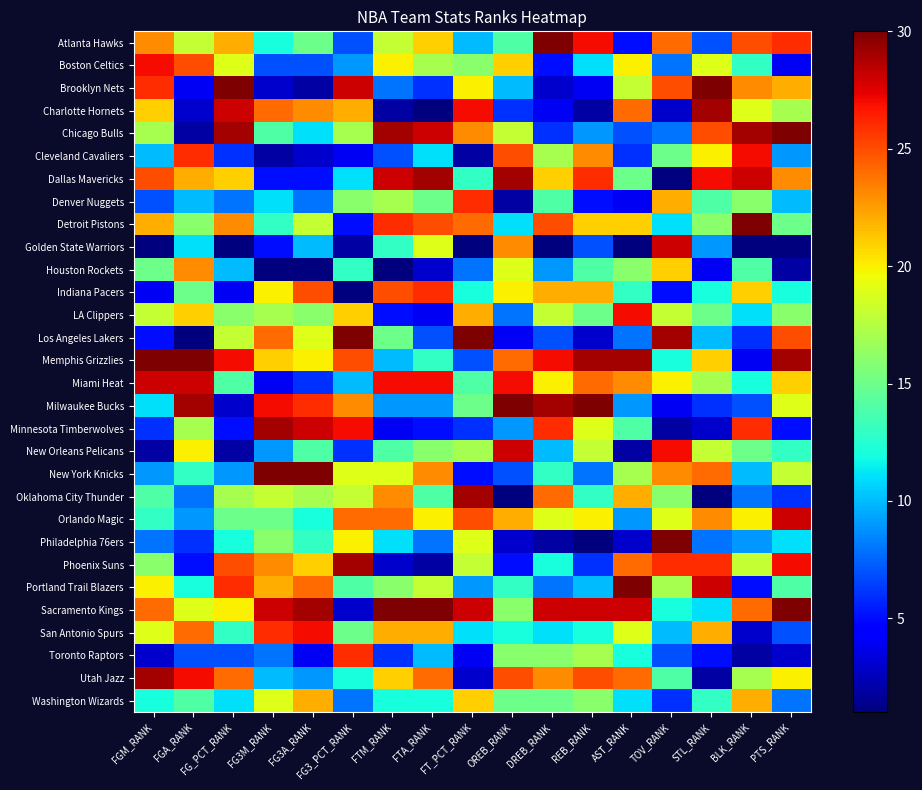

Reading left to right, transcribe all the data shown in this chart.

Atlanta Hawks: FGM_RANK=23	FGA_RANK=18	FG_PCT_RANK=22	FG3M_RANK=12	FG3A_RANK=15	FG3_PCT_RANK=7	FTM_RANK=18	FTA_RANK=21	FT_PCT_RANK=10	OREB_RANK=14	DREB_RANK=30	REB_RANK=27	AST_RANK=5	TOV_RANK=24	STL_RANK=7	BLK_RANK=25	PTS_RANK=26
Boston Celtics: FGM_RANK=27	FGA_RANK=25	FG_PCT_RANK=19	FG3M_RANK=7	FG3A_RANK=7	FG3_PCT_RANK=9	FTM_RANK=20	FTA_RANK=17	FT_PCT_RANK=16	OREB_RANK=21	DREB_RANK=5	REB_RANK=11	AST_RANK=20	TOV_RANK=8	STL_RANK=19	BLK_RANK=13	PTS_RANK=4
Brooklyn Nets: FGM_RANK=26	FGA_RANK=4	FG_PCT_RANK=30	FG3M_RANK=3	FG3A_RANK=2	FG3_PCT_RANK=28	FTM_RANK=8	FTA_RANK=6	FT_PCT_RANK=20	OREB_RANK=10	DREB_RANK=3	REB_RANK=4	AST_RANK=18	TOV_RANK=25	STL_RANK=30	BLK_RANK=23	PTS_RANK=22
Charlotte Hornets: FGM_RANK=21	FGA_RANK=3	FG_PCT_RANK=28	FG3M_RANK=24	FG3A_RANK=23	FG3_PCT_RANK=22	FTM_RANK=2	FTA_RANK=1	FT_PCT_RANK=27	OREB_RANK=6	DREB_RANK=4	REB_RANK=2	AST_RANK=24	TOV_RANK=3	STL_RANK=29	BLK_RANK=19	PTS_RANK=17
Chicago Bulls: FGM_RANK=17	FGA_RANK=2	FG_PCT_RANK=29	FG3M_RANK=14	FG3A_RANK=11	FG3_PCT_RANK=17	FTM_RANK=29	FTA_RANK=28	FT_PCT_RANK=23	OREB_RANK=18	DREB_RANK=6	REB_RANK=9	AST_RANK=7	TOV_RANK=8	STL_RANK=25	BLK_RANK=29	PTS_RANK=30
Cleveland Cavaliers: FGM_RANK=10	FGA_RANK=26	FG_PCT_RANK=6	FG3M_RANK=2	FG3A_RANK=3	FG3_PCT_RANK=4	FTM_RANK=7	FTA_RANK=11	FT_PCT_RANK=2	OREB_RANK=25	DREB_RANK=17	REB_RANK=23	AST_RANK=6	TOV_RANK=15	STL_RANK=20	BLK_RANK=27	PTS_RANK=9
Dallas Mavericks: FGM_RANK=25	FGA_RANK=22	FG_PCT_RANK=21	FG3M_RANK=5	FG3A_RANK=5	FG3_PCT_RANK=11	FTM_RANK=28	FTA_RANK=29	FT_PCT_RANK=13	OREB_RANK=29	DREB_RANK=21	REB_RANK=26	AST_RANK=15	TOV_RANK=1	STL_RANK=27	BLK_RANK=28	PTS_RANK=23
Denver Nuggets: FGM_RANK=7	FGA_RANK=10	FG_PCT_RANK=8	FG3M_RANK=11	FG3A_RANK=8	FG3_PCT_RANK=16	FTM_RANK=17	FTA_RANK=15	FT_PCT_RANK=26	OREB_RANK=2	DREB_RANK=14	REB_RANK=5	AST_RANK=4	TOV_RANK=22	STL_RANK=14	BLK_RANK=16	PTS_RANK=10
Detroit Pistons: FGM_RANK=22	FGA_RANK=16	FG_PCT_RANK=23	FG3M_RANK=13	FG3A_RANK=18	FG3_PCT_RANK=5	FTM_RANK=26	FTA_RANK=25	FT_PCT_RANK=24	OREB_RANK=11	DREB_RANK=25	REB_RANK=21	AST_RANK=21	TOV_RANK=11	STL_RANK=16	BLK_RANK=30	PTS_RANK=15
Golden State Warriors: FGM_RANK=1	FGA_RANK=11	FG_PCT_RANK=1	FG3M_RANK=5	FG3A_RANK=10	FG3_PCT_RANK=2	FTM_RANK=13	FTA_RANK=19	FT_PCT_RANK=1	OREB_RANK=23	DREB_RANK=1	REB_RANK=7	AST_RANK=1	TOV_RANK=28	STL_RANK=9	BLK_RANK=1	PTS_RANK=1
Houston Rockets: FGM_RANK=15	FGA_RANK=23	FG_PCT_RANK=10	FG3M_RANK=1	FG3A_RANK=1	FG3_PCT_RANK=13	FTM_RANK=1	FTA_RANK=3	FT_PCT_RANK=8	OREB_RANK=19	DREB_RANK=9	REB_RANK=14	AST_RANK=16	TOV_RANK=21	STL_RANK=4	BLK_RANK=14	PTS_RANK=2
Indiana Pacers: FGM_RANK=4	FGA_RANK=15	FG_PCT_RANK=4	FG3M_RANK=20	FG3A_RANK=25	FG3_PCT_RANK=1	FTM_RANK=25	FTA_RANK=26	FT_PCT_RANK=12	OREB_RANK=20	DREB_RANK=22	REB_RANK=22	AST_RANK=13	TOV_RANK=5	STL_RANK=12	BLK_RANK=21	PTS_RANK=12
LA Clippers: FGM_RANK=18	FGA_RANK=21	FG_PCT_RANK=16	FG3M_RANK=17	FG3A_RANK=16	FG3_PCT_RANK=21	FTM_RANK=5	FTA_RANK=4	FT_PCT_RANK=22	OREB_RANK=8	DREB_RANK=18	REB_RANK=15	AST_RANK=27	TOV_RANK=18	STL_RANK=15	BLK_RANK=11	PTS_RANK=16
Los Angeles Lakers: FGM_RANK=5	FGA_RANK=1	FG_PCT_RANK=18	FG3M_RANK=24	FG3A_RANK=19	FG3_PCT_RANK=30	FTM_RANK=15	FTA_RANK=7	FT_PCT_RANK=30	OREB_RANK=4	DREB_RANK=7	REB_RANK=3	AST_RANK=8	TOV_RANK=29	STL_RANK=10	BLK_RANK=6	PTS_RANK=25
Memphis Grizzlies: FGM_RANK=30	FGA_RANK=30	FG_PCT_RANK=27	FG3M_RANK=21	FG3A_RANK=20	FG3_PCT_RANK=25	FTM_RANK=10	FTA_RANK=13	FT_PCT_RANK=7	OREB_RANK=24	DREB_RANK=27	REB_RANK=29	AST_RANK=29	TOV_RANK=12	STL_RANK=21	BLK_RANK=4	PTS_RANK=29
Miami Heat: FGM_RANK=28	FGA_RANK=28	FG_PCT_RANK=14	FG3M_RANK=4	FG3A_RANK=6	FG3_PCT_RANK=10	FTM_RANK=27	FTA_RANK=27	FT_PCT_RANK=14	OREB_RANK=27	DREB_RANK=20	REB_RANK=24	AST_RANK=23	TOV_RANK=20	STL_RANK=17	BLK_RANK=12	PTS_RANK=21
Milwaukee Bucks: FGM_RANK=11	FGA_RANK=29	FG_PCT_RANK=3	FG3M_RANK=27	FG3A_RANK=26	FG3_PCT_RANK=23	FTM_RANK=9	FTA_RANK=9	FT_PCT_RANK=15	OREB_RANK=30	DREB_RANK=29	REB_RANK=30	AST_RANK=9	TOV_RANK=4	STL_RANK=6	BLK_RANK=7	PTS_RANK=19
Minnesota Timberwolves: FGM_RANK=6	FGA_RANK=17	FG_PCT_RANK=5	FG3M_RANK=29	FG3A_RANK=28	FG3_PCT_RANK=27	FTM_RANK=4	FTA_RANK=5	FT_PCT_RANK=6	OREB_RANK=9	DREB_RANK=26	REB_RANK=19	AST_RANK=14	TOV_RANK=2	STL_RANK=3	BLK_RANK=26	PTS_RANK=5
New Orleans Pelicans: FGM_RANK=2	FGA_RANK=20	FG_PCT_RANK=2	FG3M_RANK=9	FG3A_RANK=14	FG3_PCT_RANK=6	FTM_RANK=14	FTA_RANK=16	FT_PCT_RANK=17	OREB_RANK=28	DREB_RANK=10	REB_RANK=18	AST_RANK=2	TOV_RANK=27	STL_RANK=18	BLK_RANK=15	PTS_RANK=13
New York Knicks: FGM_RANK=9	FGA_RANK=13	FG_PCT_RANK=9	FG3M_RANK=30	FG3A_RANK=30	FG3_PCT_RANK=19	FTM_RANK=19	FTA_RANK=23	FT_PCT_RANK=5	OREB_RANK=7	DREB_RANK=13	REB_RANK=8	AST_RANK=17	TOV_RANK=23	STL_RANK=24	BLK_RANK=10	PTS_RANK=18
Oklahoma City Thunder: FGM_RANK=14	FGA_RANK=8	FG_PCT_RANK=17	FG3M_RANK=18	FG3A_RANK=17	FG3_PCT_RANK=18	FTM_RANK=23	FTA_RANK=14	FT_PCT_RANK=29	OREB_RANK=1	DREB_RANK=24	REB_RANK=13	AST_RANK=22	TOV_RANK=16	STL_RANK=1	BLK_RANK=8	PTS_RANK=6
Orlando Magic: FGM_RANK=13	FGA_RANK=9	FG_PCT_RANK=15	FG3M_RANK=15	FG3A_RANK=12	FG3_PCT_RANK=24	FTM_RANK=24	FTA_RANK=20	FT_PCT_RANK=25	OREB_RANK=22	DREB_RANK=19	REB_RANK=20	AST_RANK=9	TOV_RANK=19	STL_RANK=23	BLK_RANK=20	PTS_RANK=28
Philadelphia 76ers: FGM_RANK=8	FGA_RANK=6	FG_PCT_RANK=12	FG3M_RANK=16	FG3A_RANK=13	FG3_PCT_RANK=20	FTM_RANK=11	FTA_RANK=8	FT_PCT_RANK=19	OREB_RANK=3	DREB_RANK=2	REB_RANK=1	AST_RANK=3	TOV_RANK=30	STL_RANK=8	BLK_RANK=9	PTS_RANK=11
Phoenix Suns: FGM_RANK=16	FGA_RANK=5	FG_PCT_RANK=25	FG3M_RANK=23	FG3A_RANK=21	FG3_PCT_RANK=29	FTM_RANK=3	FTA_RANK=2	FT_PCT_RANK=18	OREB_RANK=5	DREB_RANK=12	REB_RANK=6	AST_RANK=24	TOV_RANK=26	STL_RANK=26	BLK_RANK=18	PTS_RANK=27
Portland Trail Blazers: FGM_RANK=20	FGA_RANK=12	FG_PCT_RANK=26	FG3M_RANK=22	FG3A_RANK=24	FG3_PCT_RANK=14	FTM_RANK=16	FTA_RANK=18	FT_PCT_RANK=9	OREB_RANK=13	DREB_RANK=8	REB_RANK=10	AST_RANK=30	TOV_RANK=17	STL_RANK=28	BLK_RANK=5	PTS_RANK=14
Sacramento Kings: FGM_RANK=24	FGA_RANK=19	FG_PCT_RANK=20	FG3M_RANK=28	FG3A_RANK=29	FG3_PCT_RANK=3	FTM_RANK=30	FTA_RANK=30	FT_PCT_RANK=28	OREB_RANK=16	DREB_RANK=28	REB_RANK=28	AST_RANK=28	TOV_RANK=12	STL_RANK=11	BLK_RANK=24	PTS_RANK=30
San Antonio Spurs: FGM_RANK=19	FGA_RANK=24	FG_PCT_RANK=13	FG3M_RANK=26	FG3A_RANK=27	FG3_PCT_RANK=15	FTM_RANK=22	FTA_RANK=22	FT_PCT_RANK=11	OREB_RANK=12	DREB_RANK=11	REB_RANK=12	AST_RANK=19	TOV_RANK=10	STL_RANK=22	BLK_RANK=3	PTS_RANK=7
Toronto Raptors: FGM_RANK=3	FGA_RANK=7	FG_PCT_RANK=7	FG3M_RANK=8	FG3A_RANK=4	FG3_PCT_RANK=26	FTM_RANK=6	FTA_RANK=10	FT_PCT_RANK=4	OREB_RANK=16	DREB_RANK=16	REB_RANK=17	AST_RANK=12	TOV_RANK=7	STL_RANK=5	BLK_RANK=2	PTS_RANK=3
Utah Jazz: FGM_RANK=29	FGA_RANK=27	FG_PCT_RANK=24	FG3M_RANK=10	FG3A_RANK=9	FG3_PCT_RANK=12	FTM_RANK=21	FTA_RANK=24	FT_PCT_RANK=3	OREB_RANK=25	DREB_RANK=23	REB_RANK=25	AST_RANK=24	TOV_RANK=14	STL_RANK=2	BLK_RANK=17	PTS_RANK=20
Washington Wizards: FGM_RANK=12	FGA_RANK=14	FG_PCT_RANK=11	FG3M_RANK=19	FG3A_RANK=22	FG3_PCT_RANK=8	FTM_RANK=12	FTA_RANK=12	FT_PCT_RANK=21	OREB_RANK=15	DREB_RANK=15	REB_RANK=16	AST_RANK=11	TOV_RANK=6	STL_RANK=13	BLK_RANK=22	PTS_RANK=8